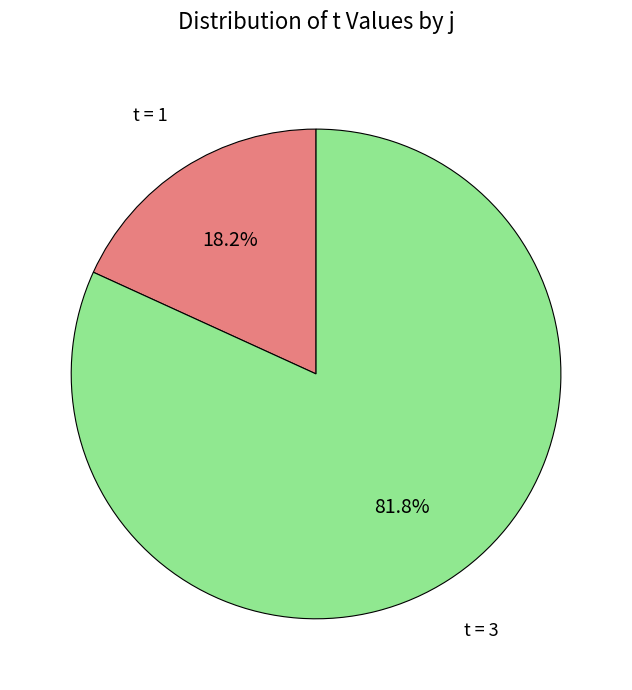

How many segments does this pie chart have?

2